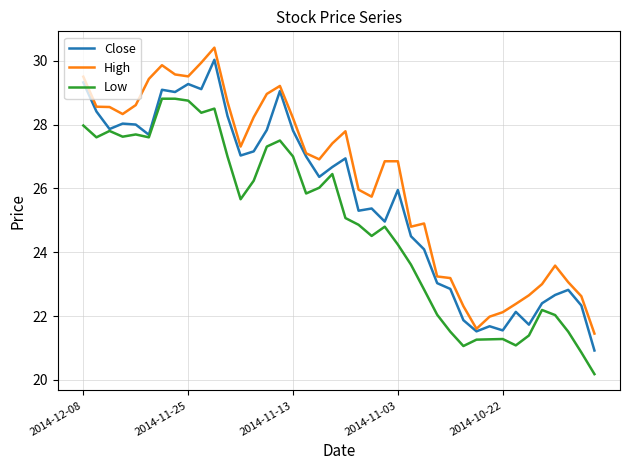

Does the chart display data point markers on the line(s)?

No